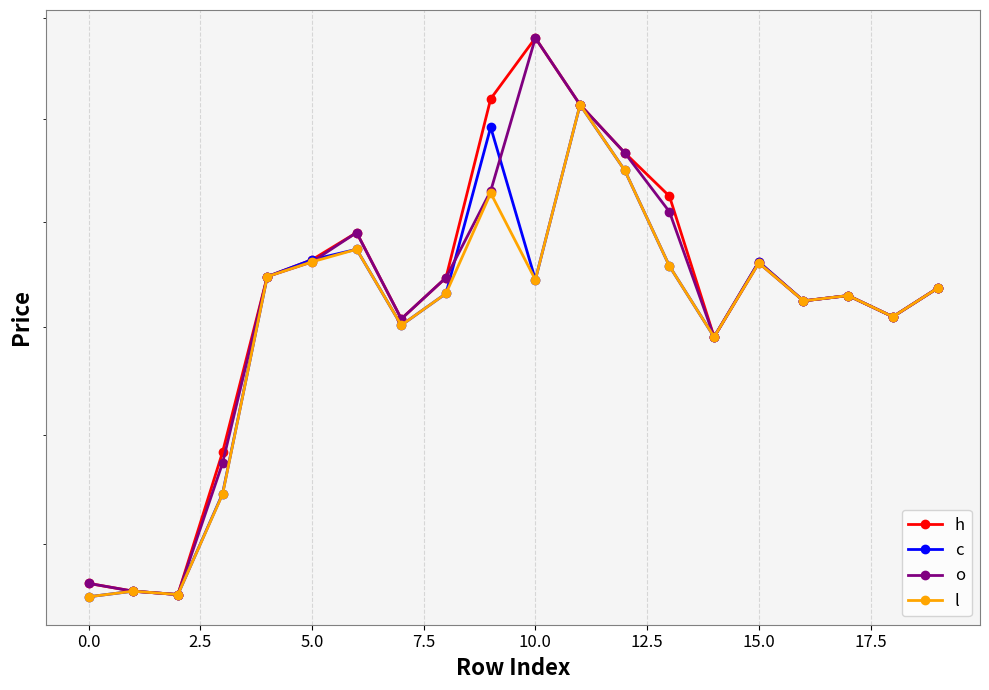

What is the label of the 14th point from the left?

13